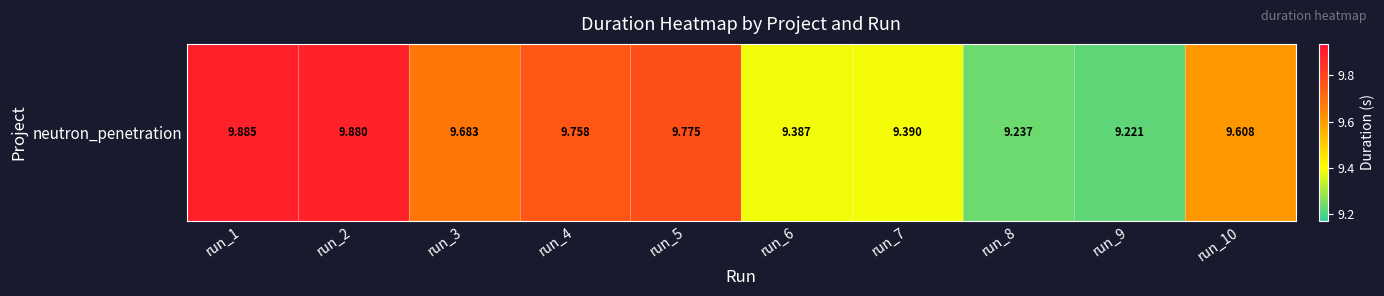

At which category does the chart reach its peak across all series?

run_1